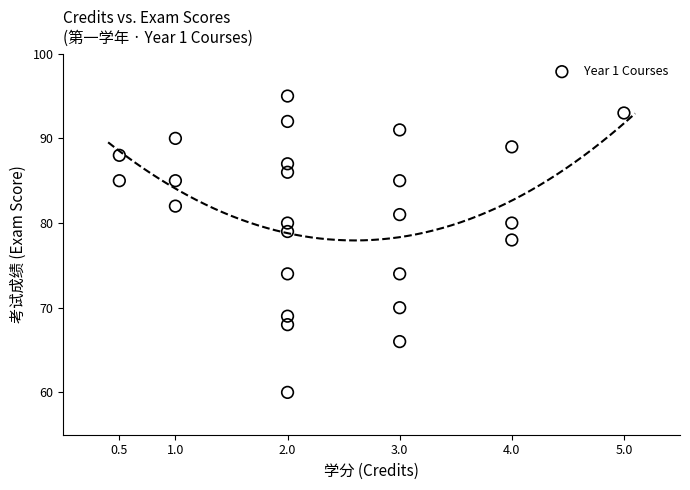

What Y value in the scatter plot is closest to 77?

78